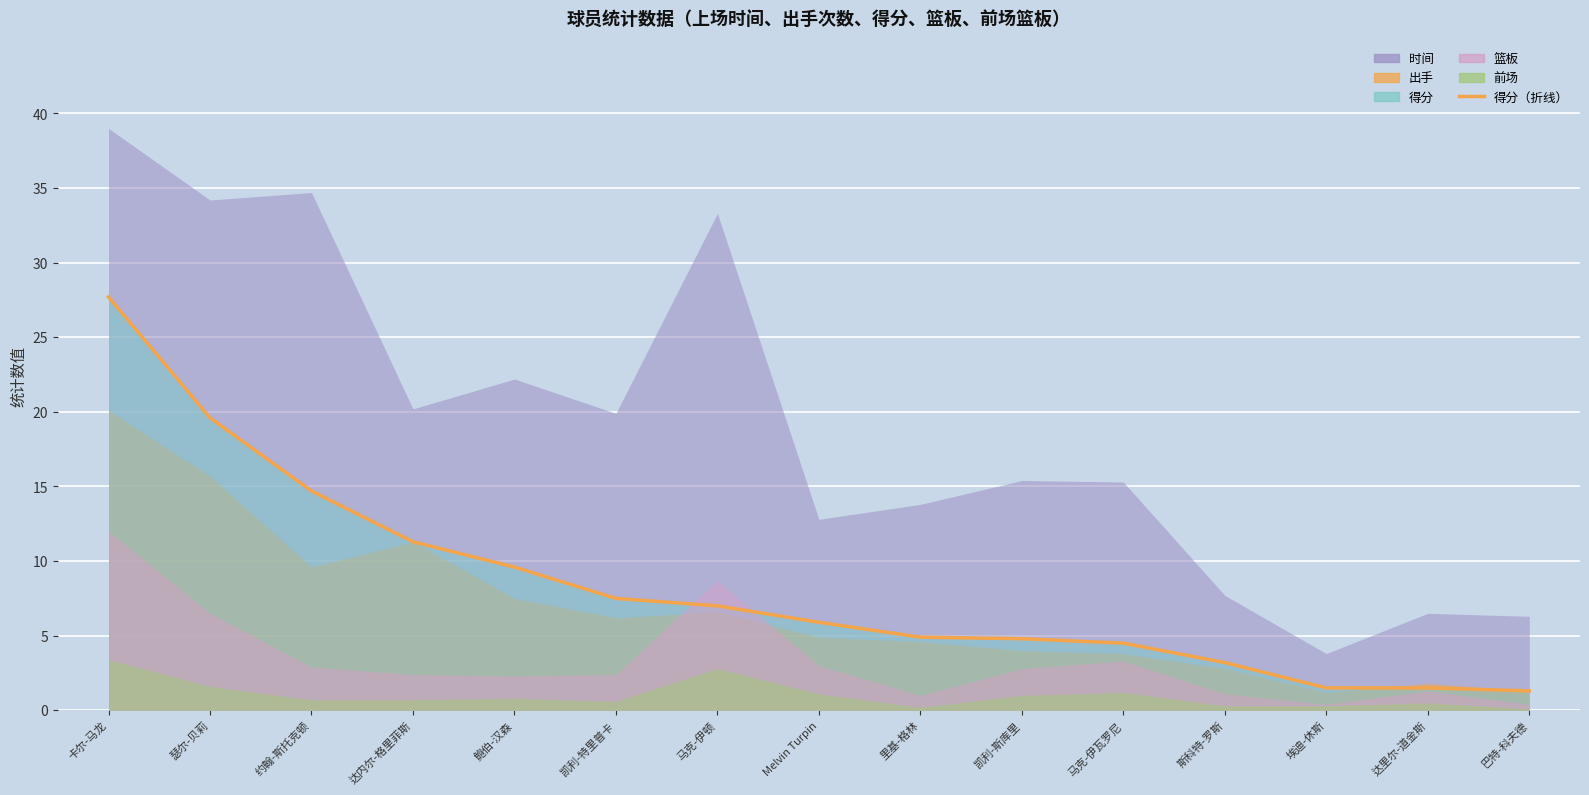

True or false: 前场 has more than 0 points higher than both neighbors.

True